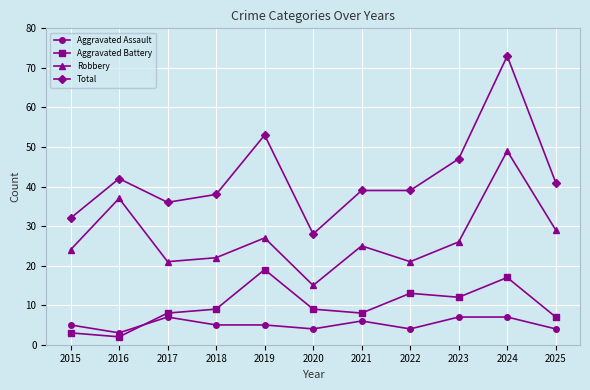

What is the value of the Aggravated Battery point at the 7th from the left?

8